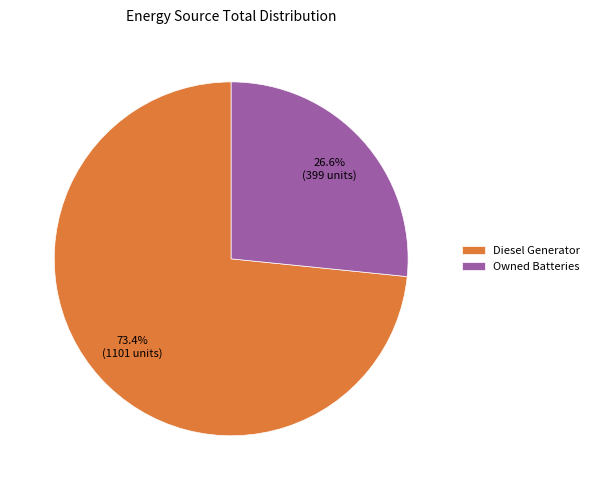

What is the majority slice?

Diesel Generator